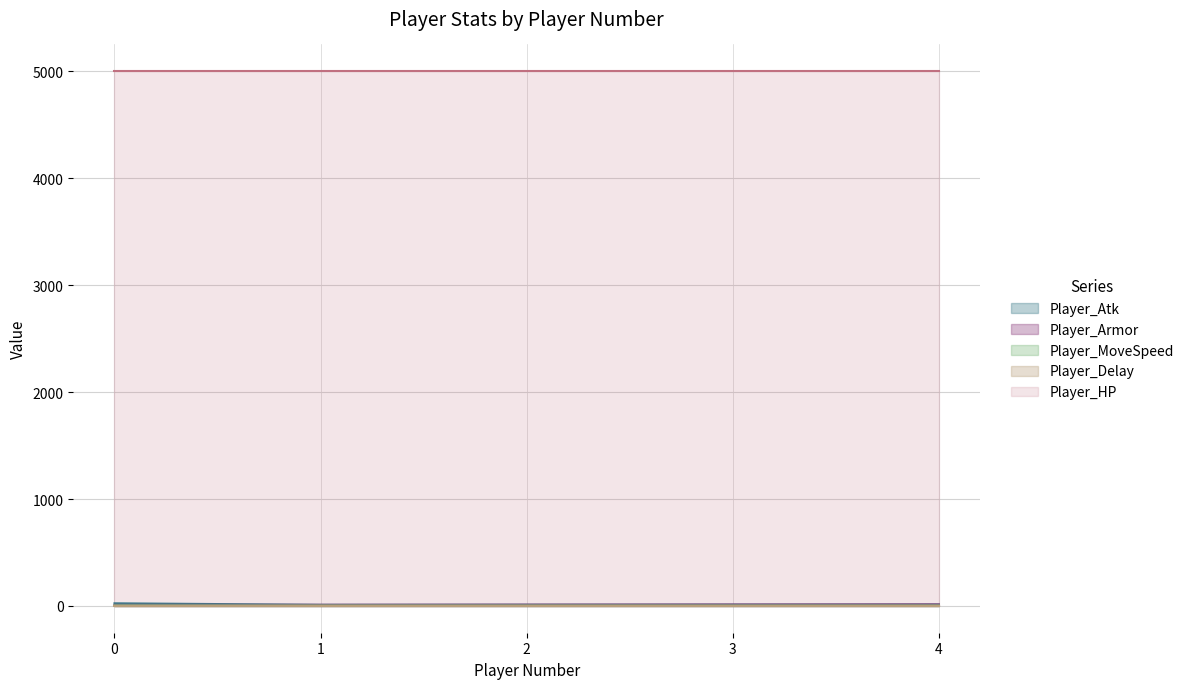

What is the lowest value of the Player_HP series?

5000